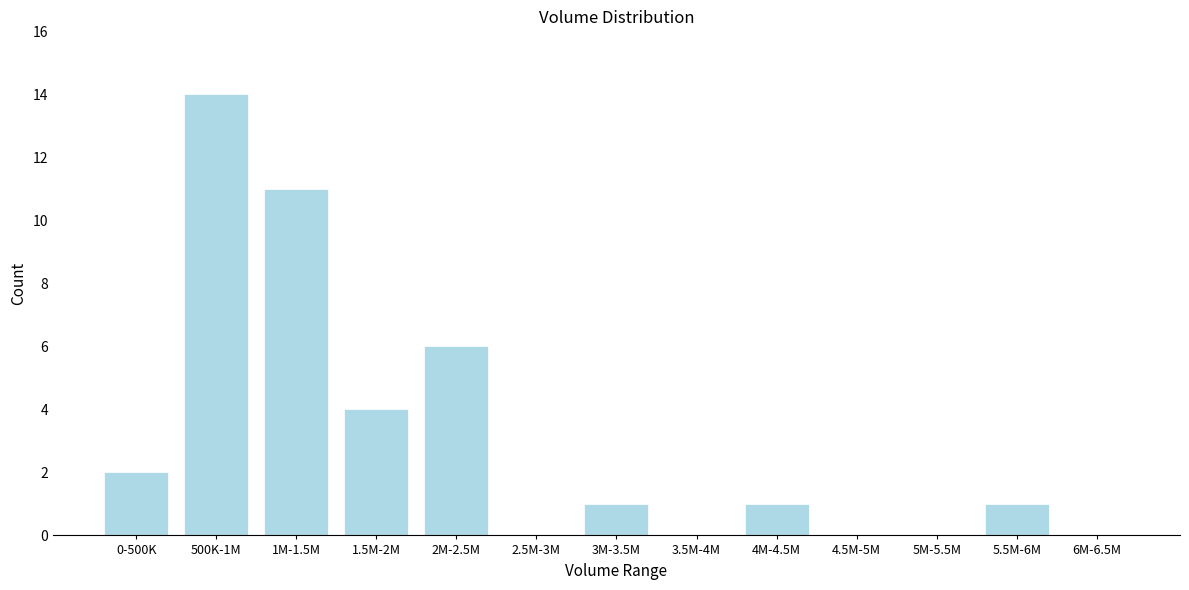

Reading left to right, list all the values displayed in this chart.

0-500K=2	500K-1M=14	1M-1.5M=11	1.5M-2M=4	2M-2.5M=6	2.5M-3M=0	3M-3.5M=1	3.5M-4M=0	4M-4.5M=1	4.5M-5M=0	5M-5.5M=0	5.5M-6M=1	6M-6.5M=0